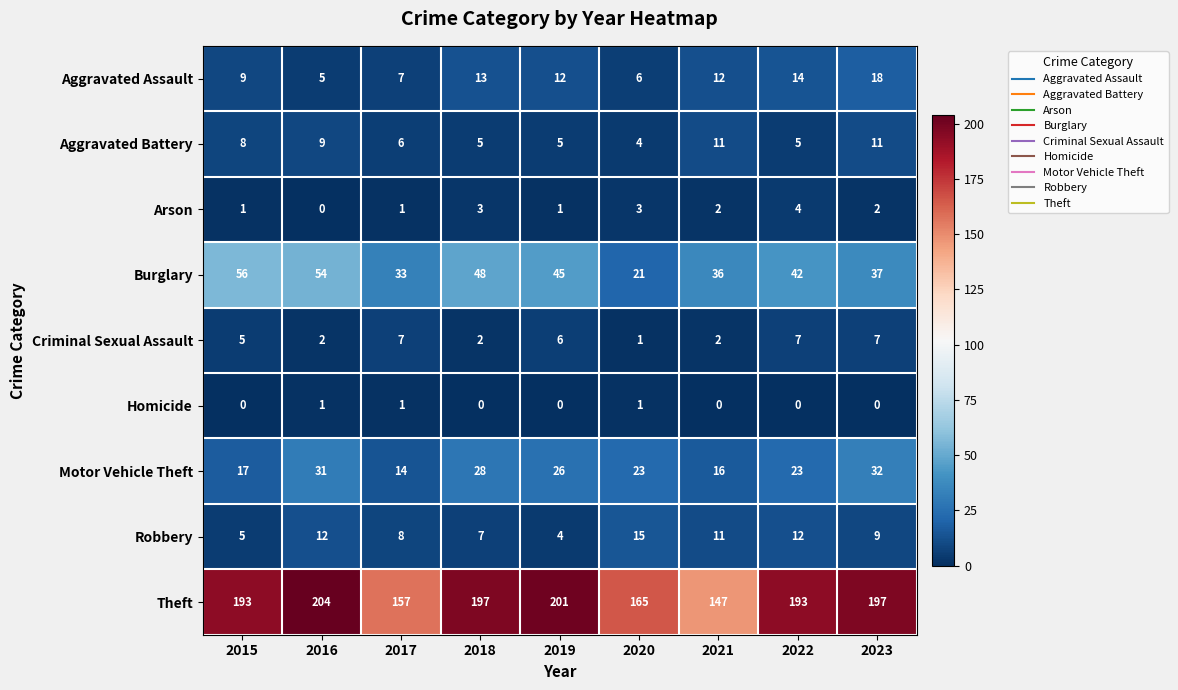

What is the minimum value for Aggravated Assault?

5